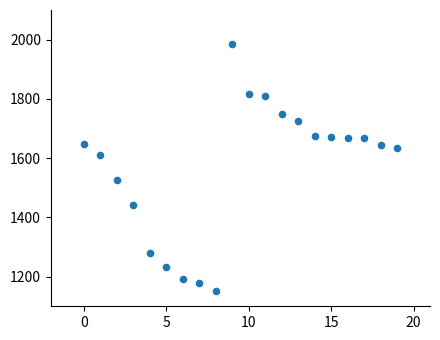

What is the range of Y values (max minus min)?

832.8